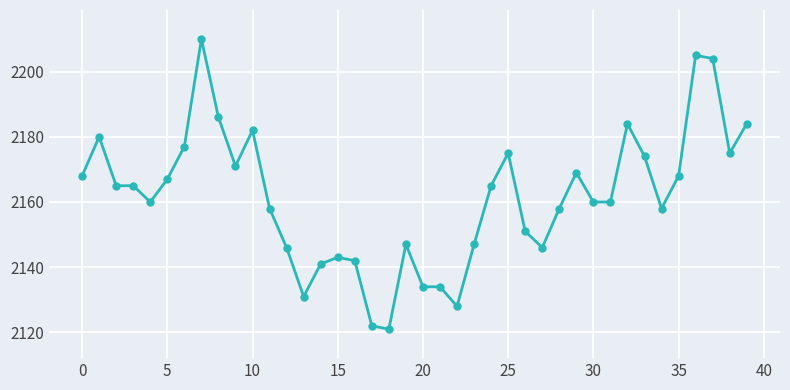

What is the minimum value shown in the chart?

2121